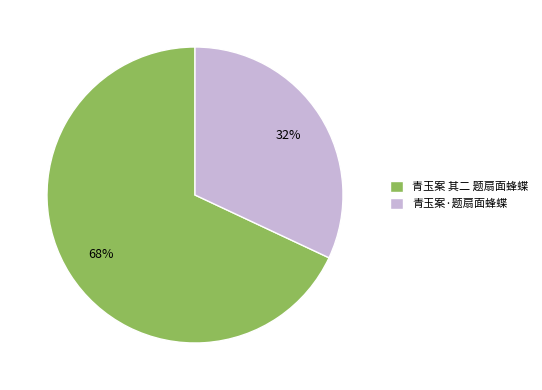

Rank the categories by value from lowest to highest.

青玉案·题扇面蜂蝶, 青玉案 其二 题扇面蜂蝶